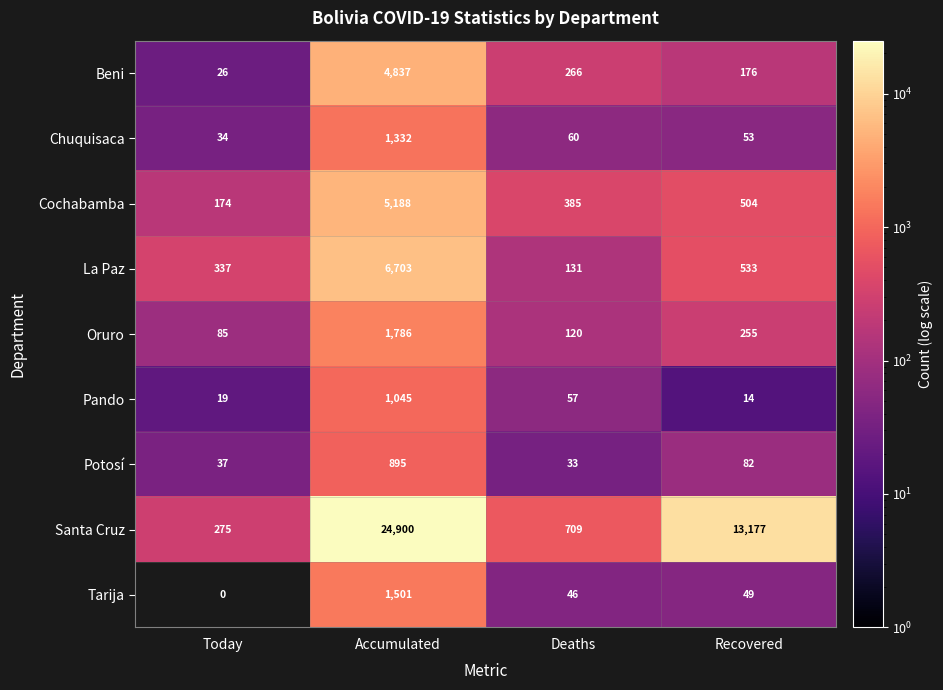

What is the difference between the La Paz values at Recovered and Deaths?

402